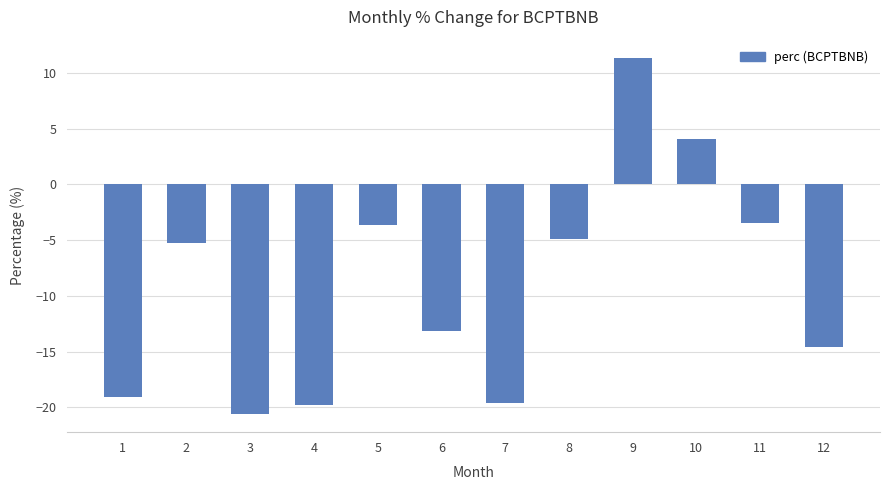

Reading left to right, transcribe all the data shown in this chart.

1=-19.1	2=-5.3	3=-20.6	4=-19.8	5=-3.6	6=-13.1	7=-19.6	8=-4.9	9=11.4	10=4.1	11=-3.5	12=-14.6